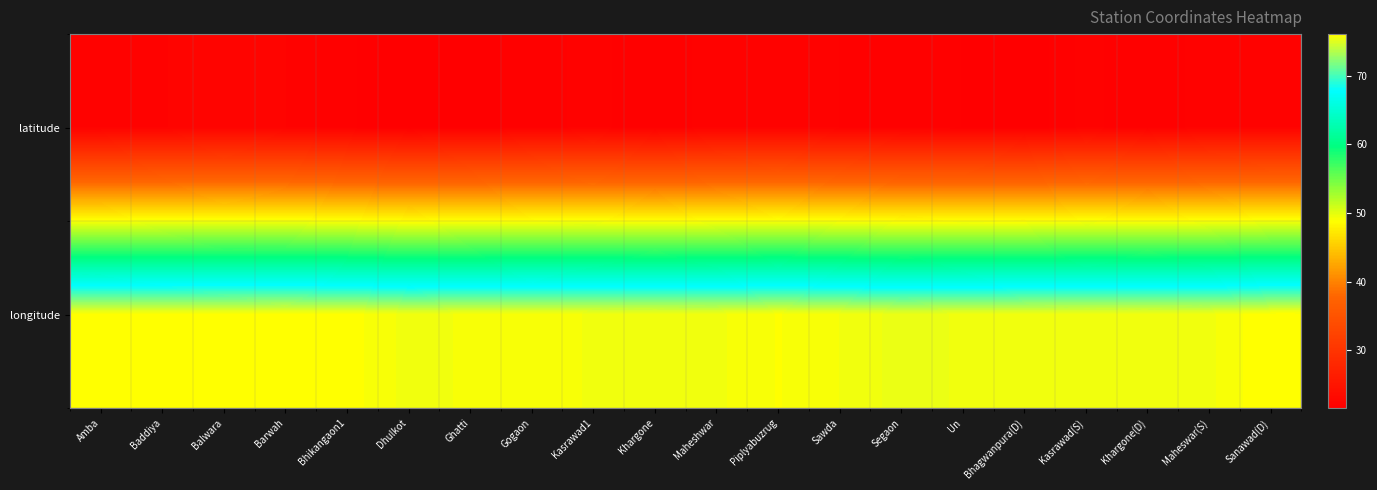

Which series changed the most between Balwara and Ghatti?

latitude